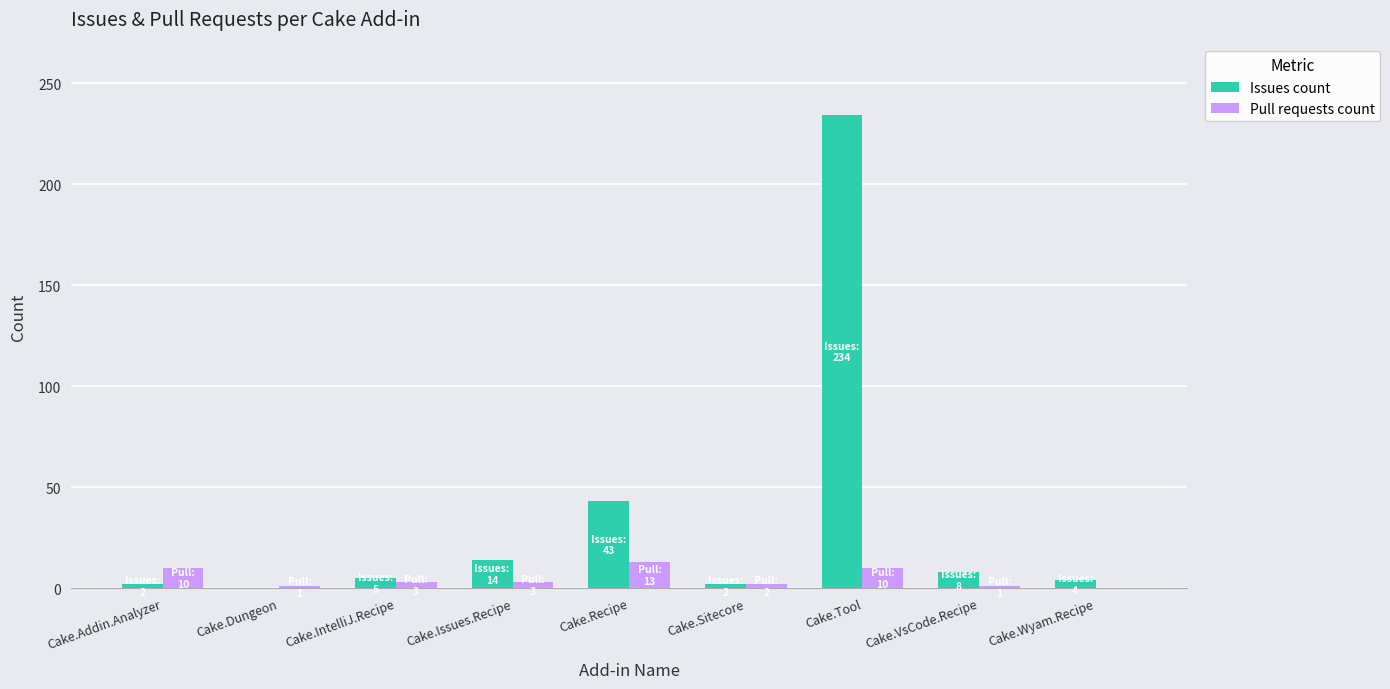

How many groups of bars are there?

9